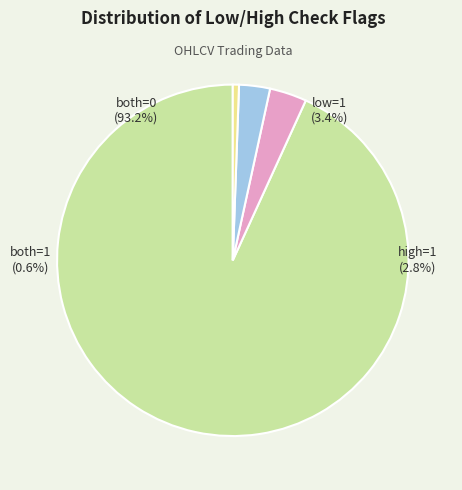

Is there a majority slice in this chart?

Yes